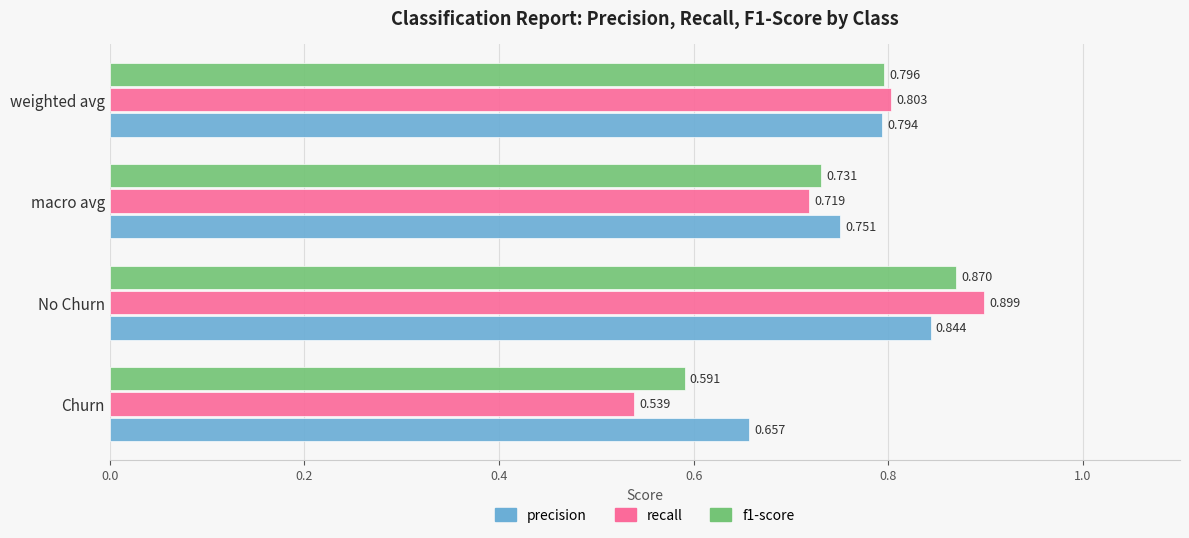

How many categories are shown in the chart?

4